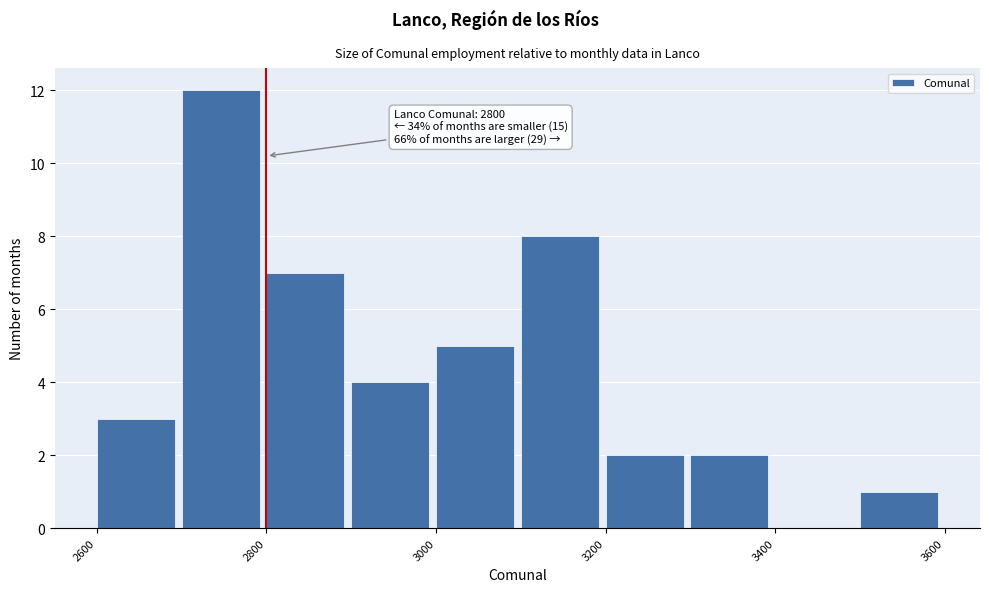

Over which range of the x-axis is the bar tallest?

2700 to 2800